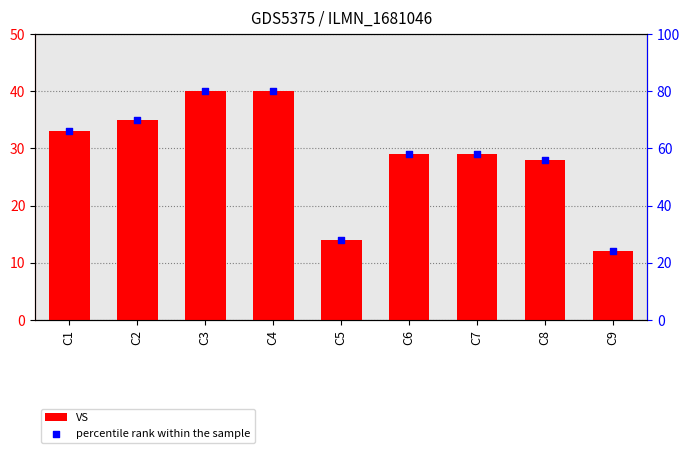

Which series reaches the maximum Y coordinate?

percentile rank within the sample